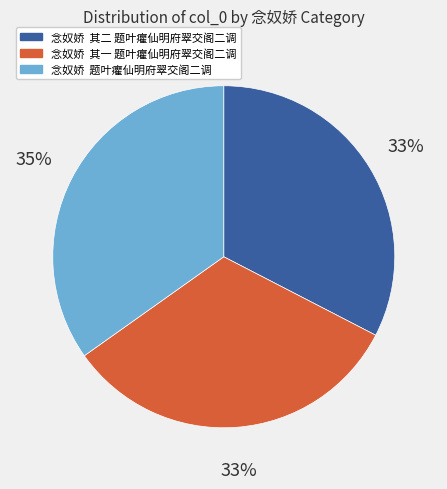

Is it true that 念奴娇 题叶癯仙明府翠交阁二调 is 26% of the pie?

False